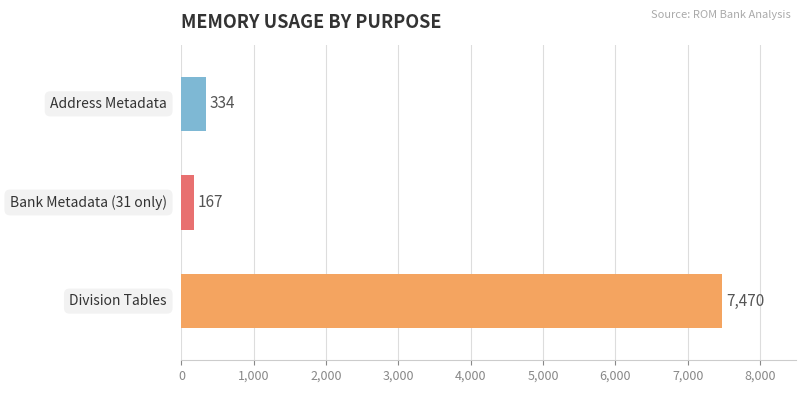

What is the minimum value shown in the chart?

167